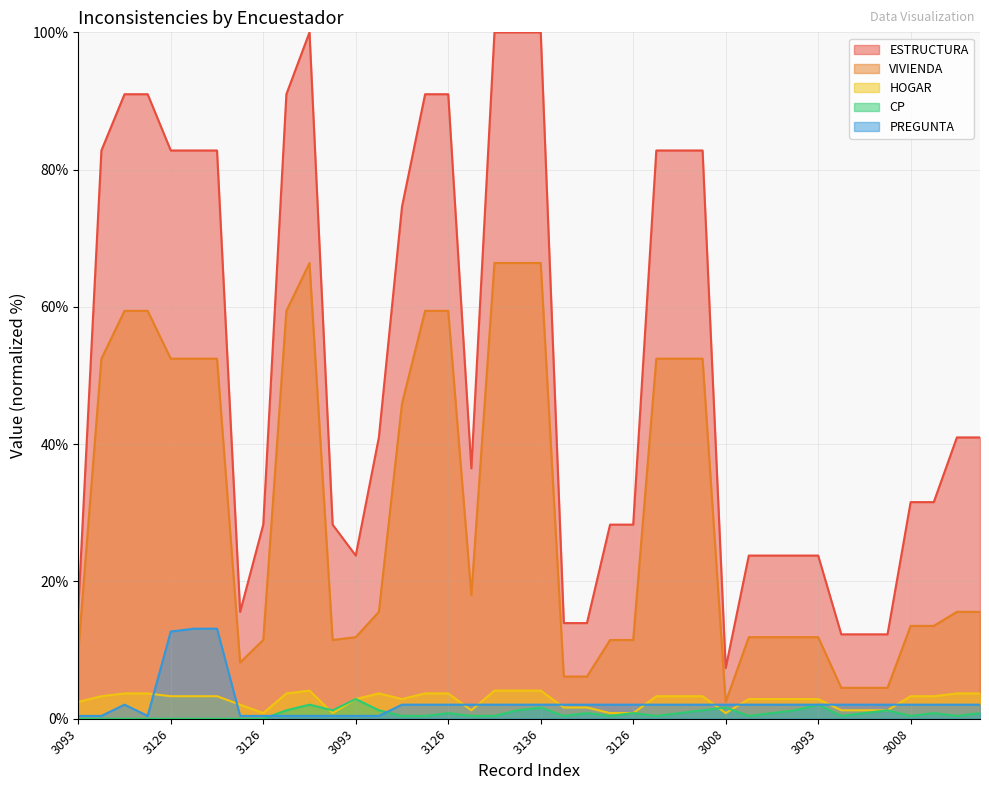

Is it true that PREGUNTA equals 0.4 at 3093?

True